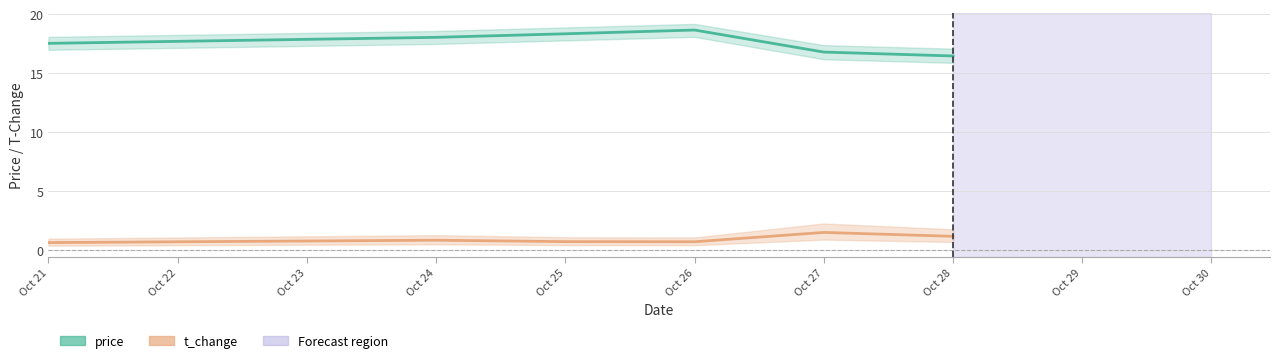

Is it true that price equals 29.7 at Oct 27?

False